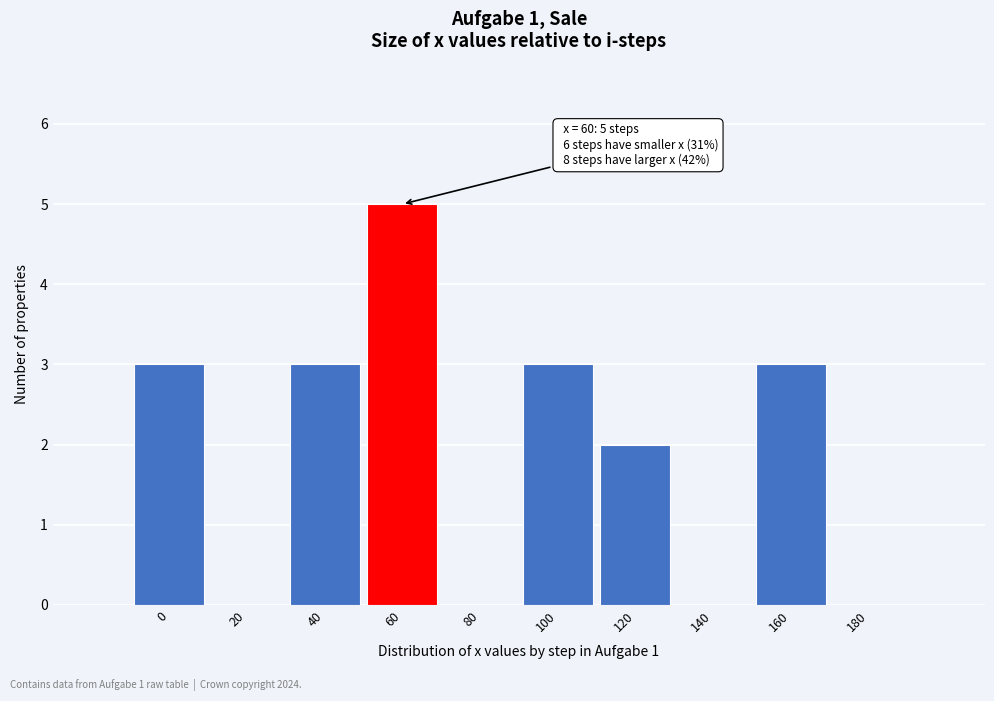

Reading right to left, list all the values displayed in this chart.

180=0	160=3	140=0	120=2	100=3	80=0	60=5	40=3	20=0	0=3